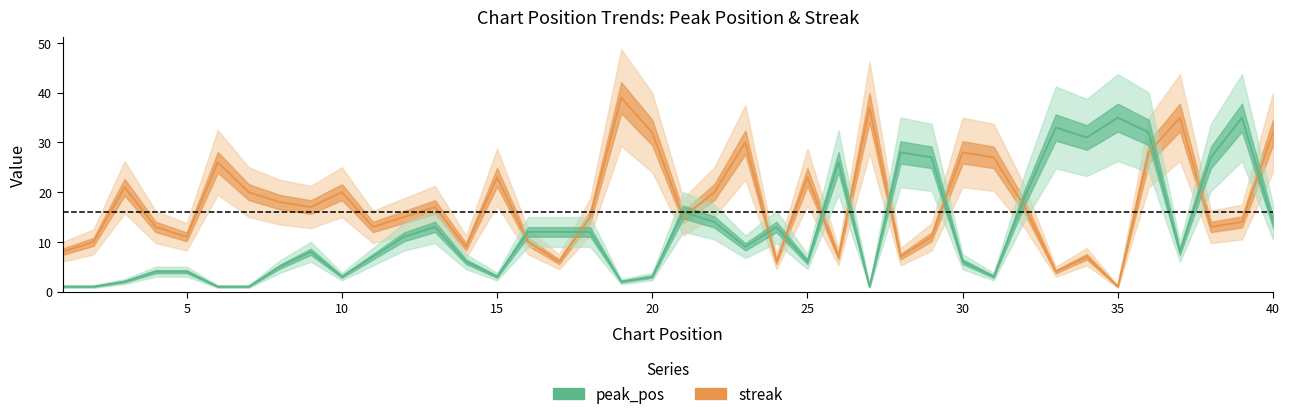

Does the chart display data point markers on the line(s)?

No